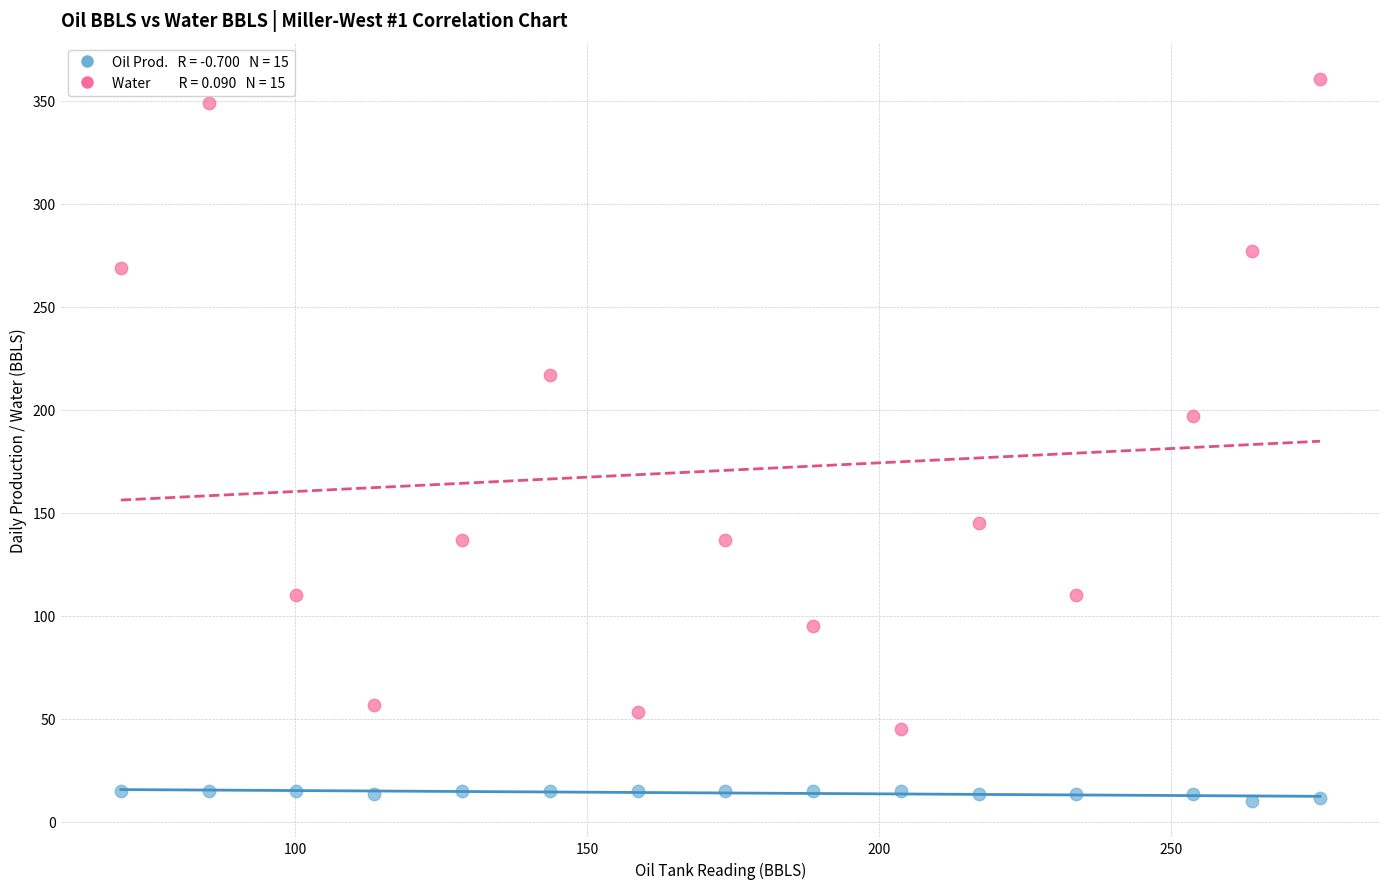

Across all data points, what is the range of Y values (max minus min)?

350.7